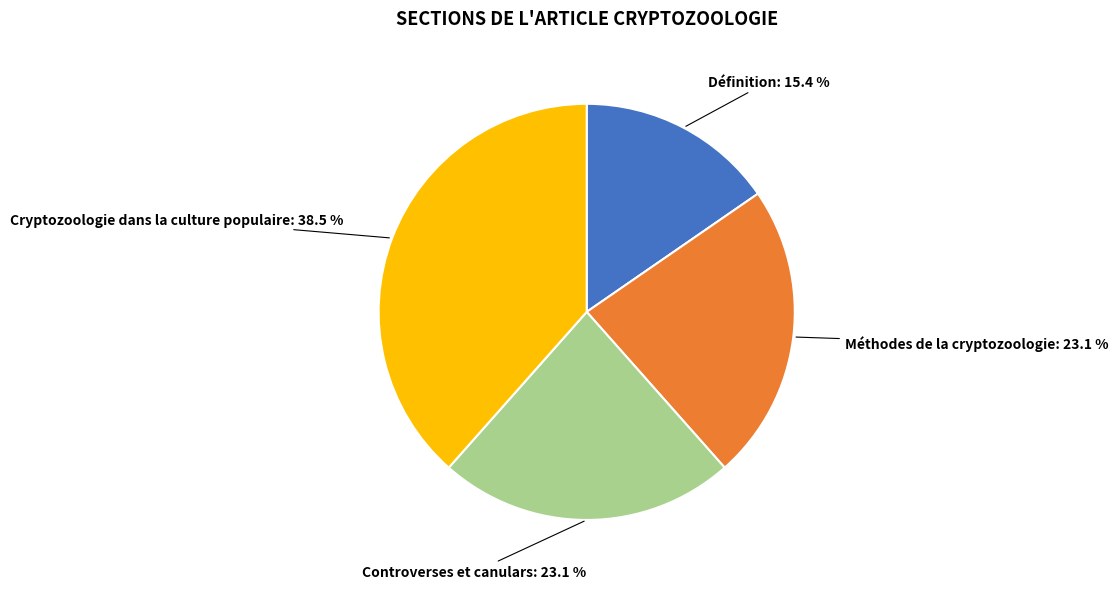

Count the number of slices in the pie.

4